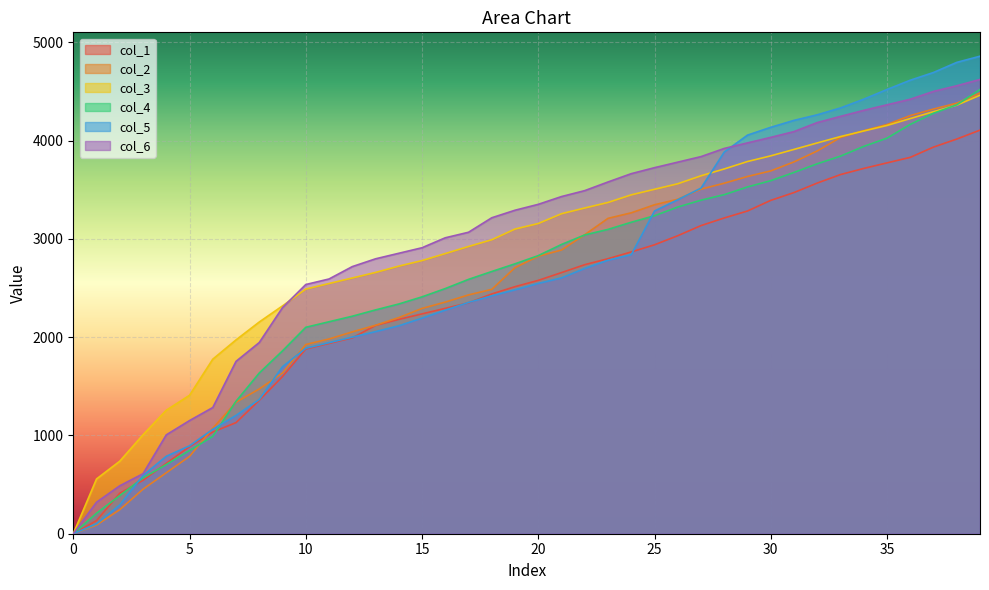

After their last crossing, which series has the higher values: col_3 or col_4?

col_4